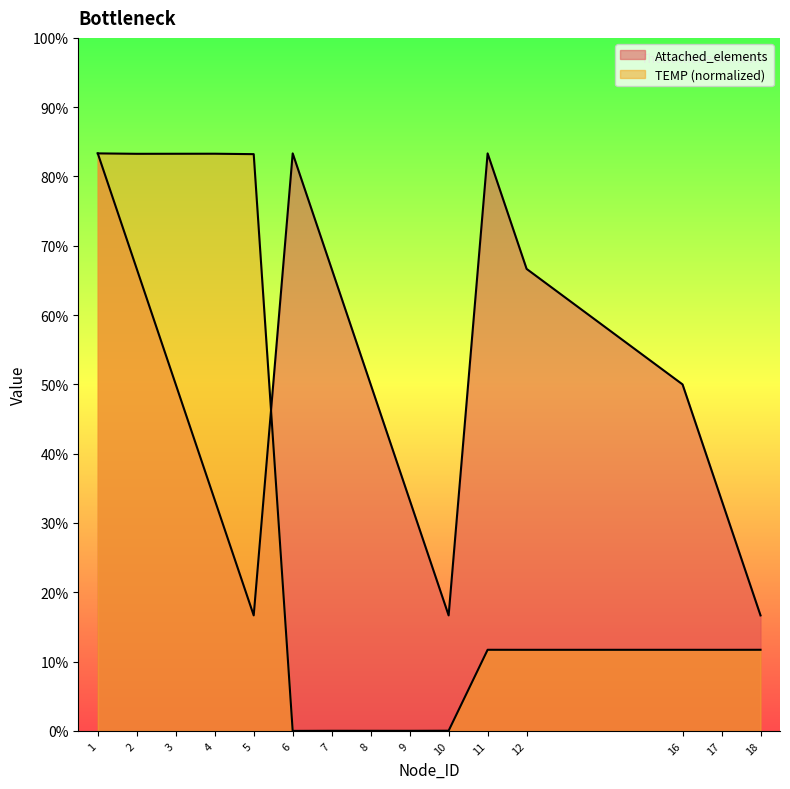

The Attached_elements series shows 4.0 at 7. True or false?

True